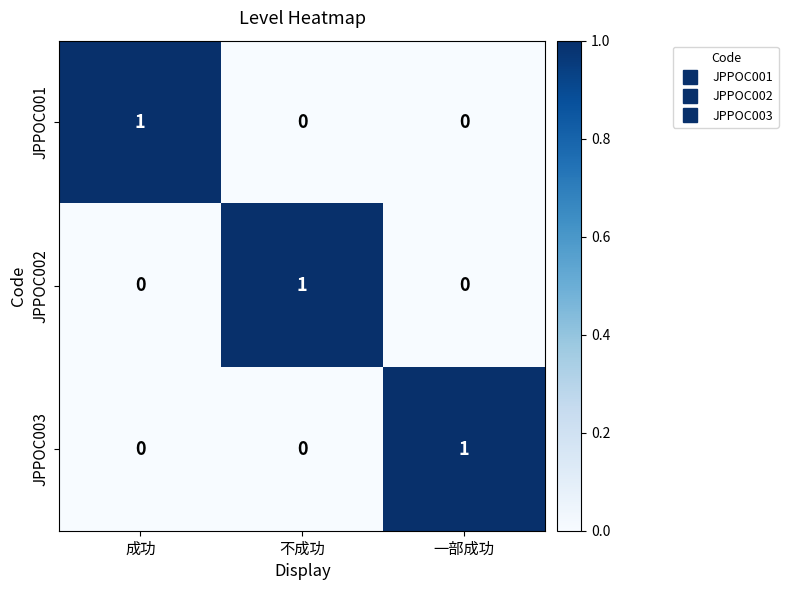

Count the JPPOC002 values in the range 0 to 1.

3